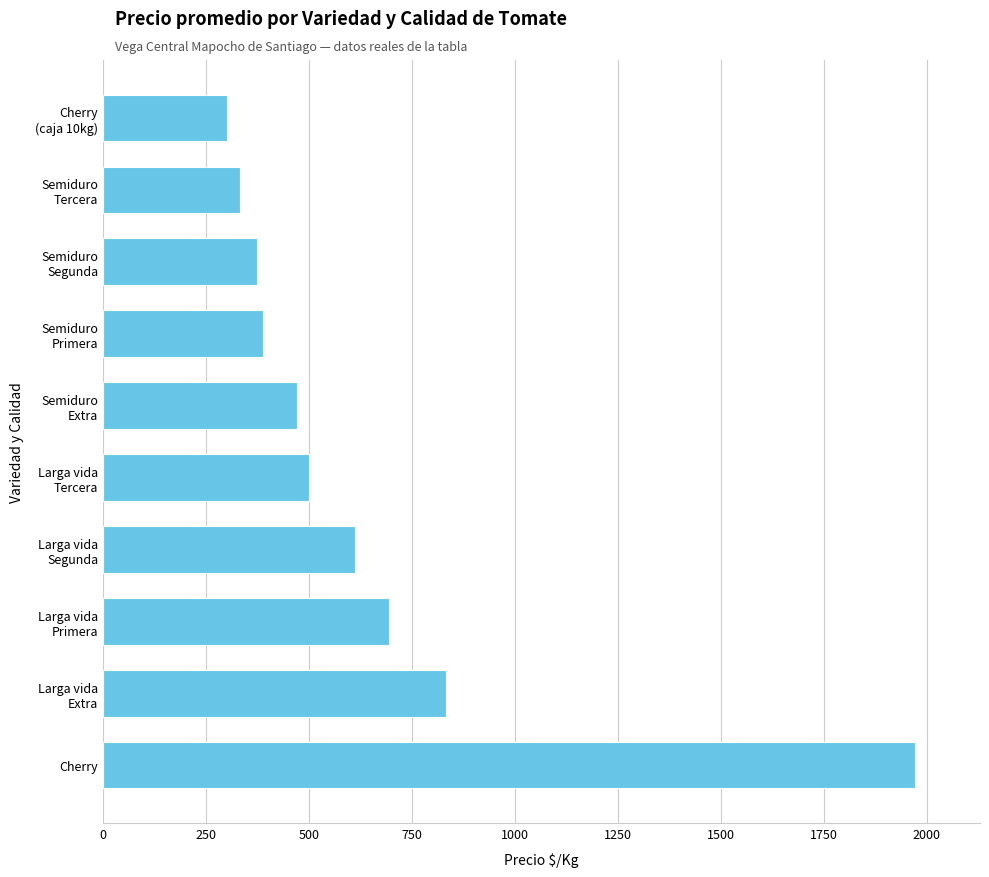

The value at Cherry is 1368. True or false?

False